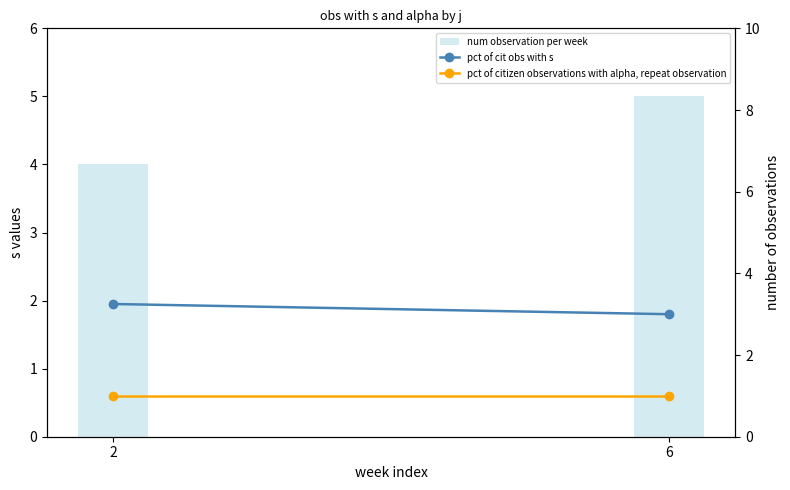

Reading right to left, list all the values displayed in this chart.

num observation per week: 6=5.0	2=4.0
pct of cit obs with s: 6=3.0	2=3.2
pct of citizen observations with alpha, repeat observation: 6=1.0	2=1.0